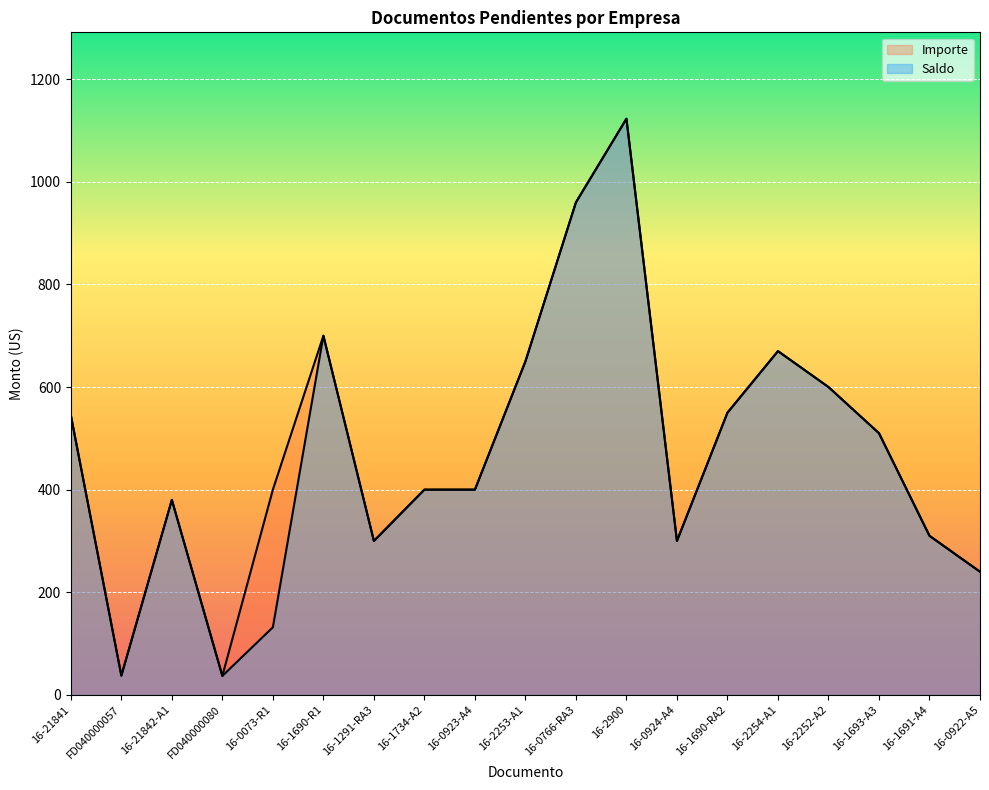

Count the number of data series in this chart.

2